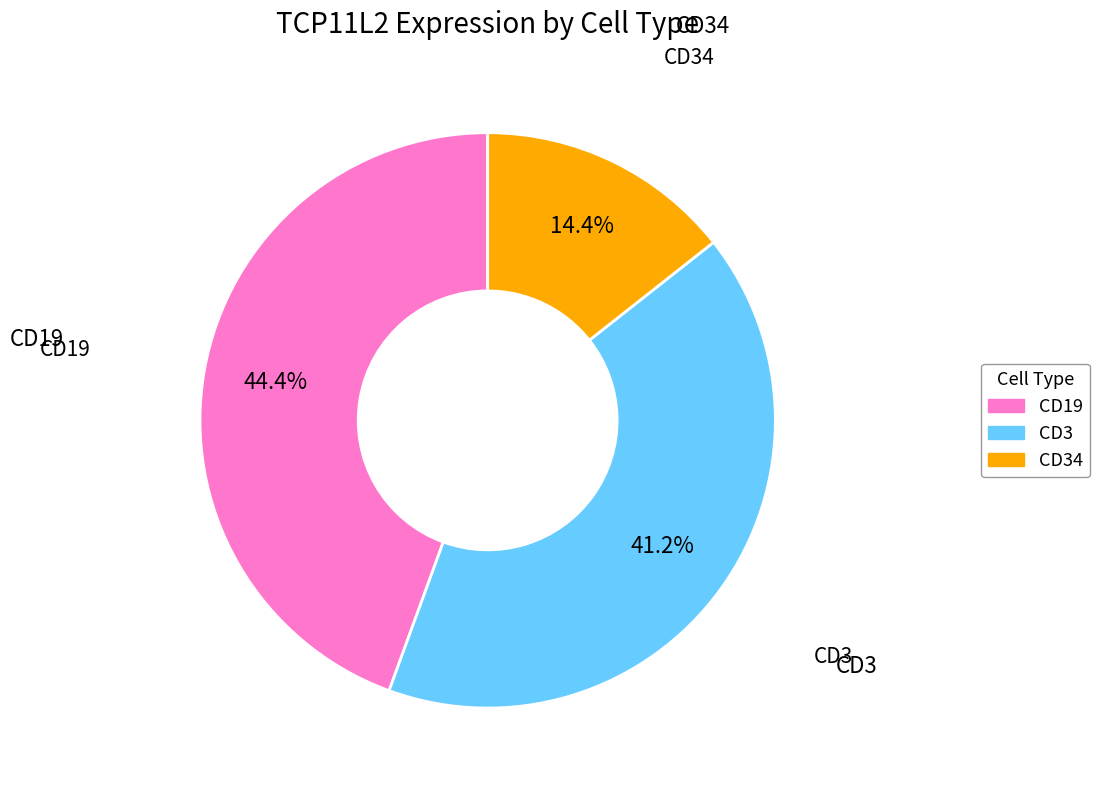

Is there any slice that represents more than half of the pie?

No